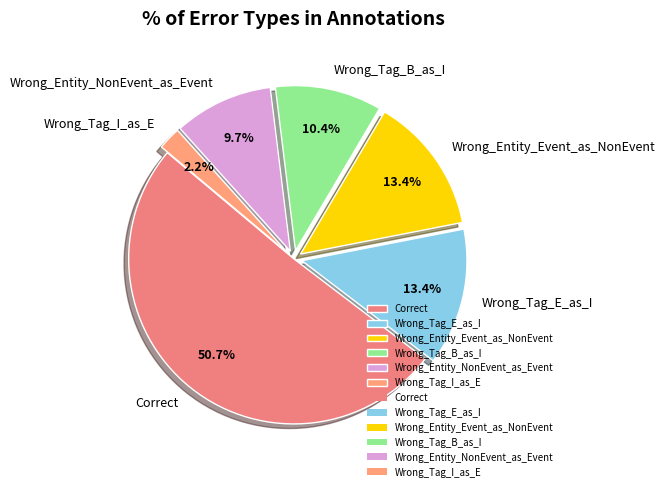

What portion of the pie excludes Wrong_Tag_E_as_I?

86.6%